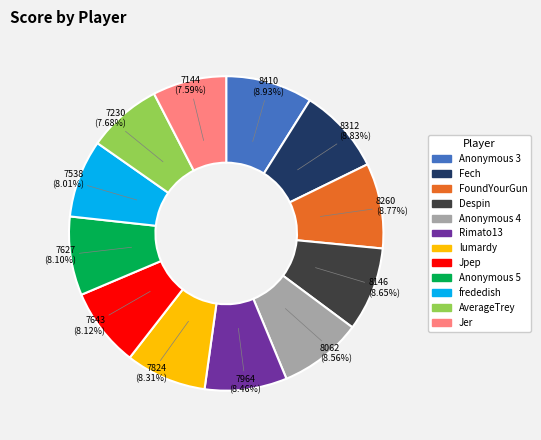

Is it true that frededish is 8% of the pie?

True